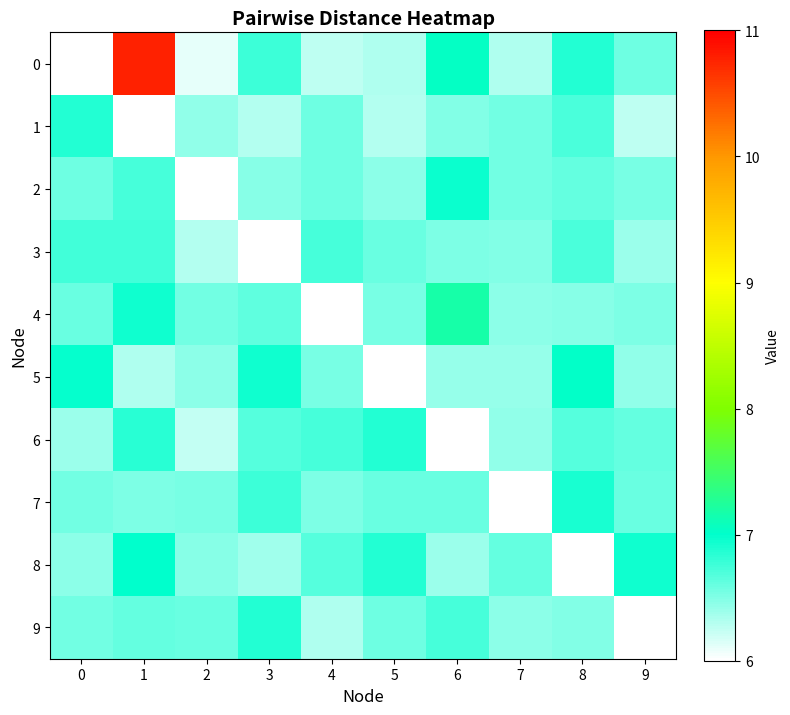

How many data points does each series have?

10